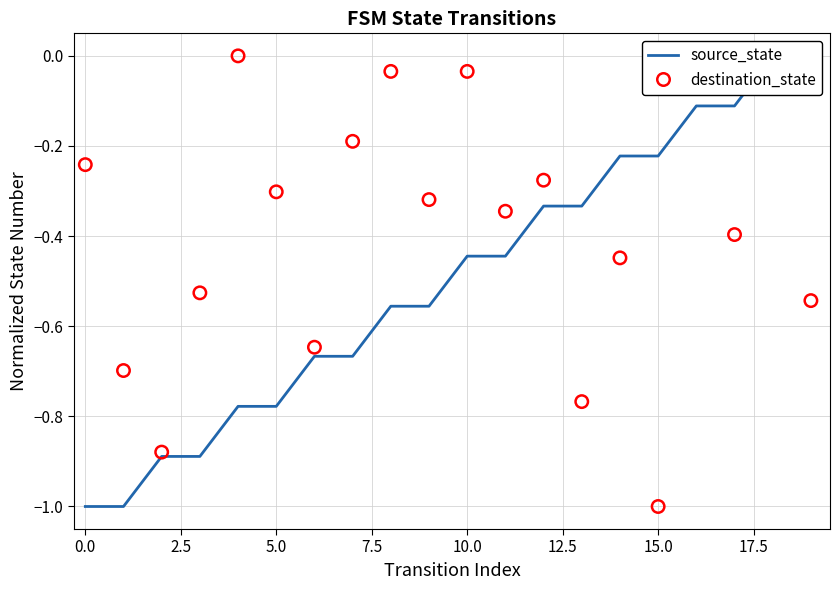

What is the total value across all series at 7.5?

-0.8